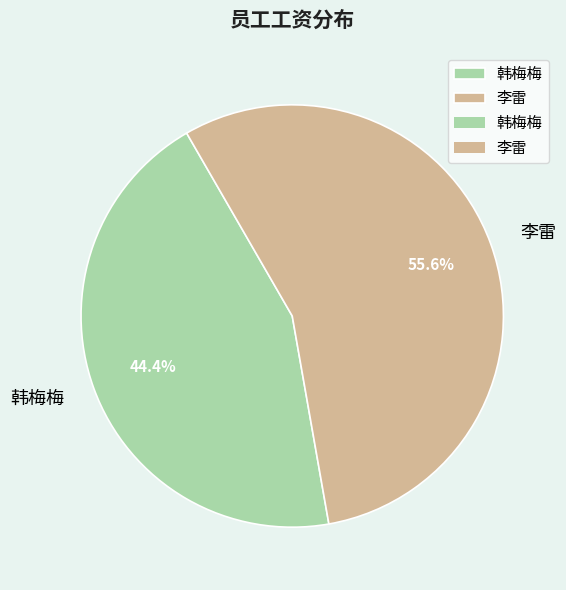

Is 李雷 the majority of the pie?

Yes